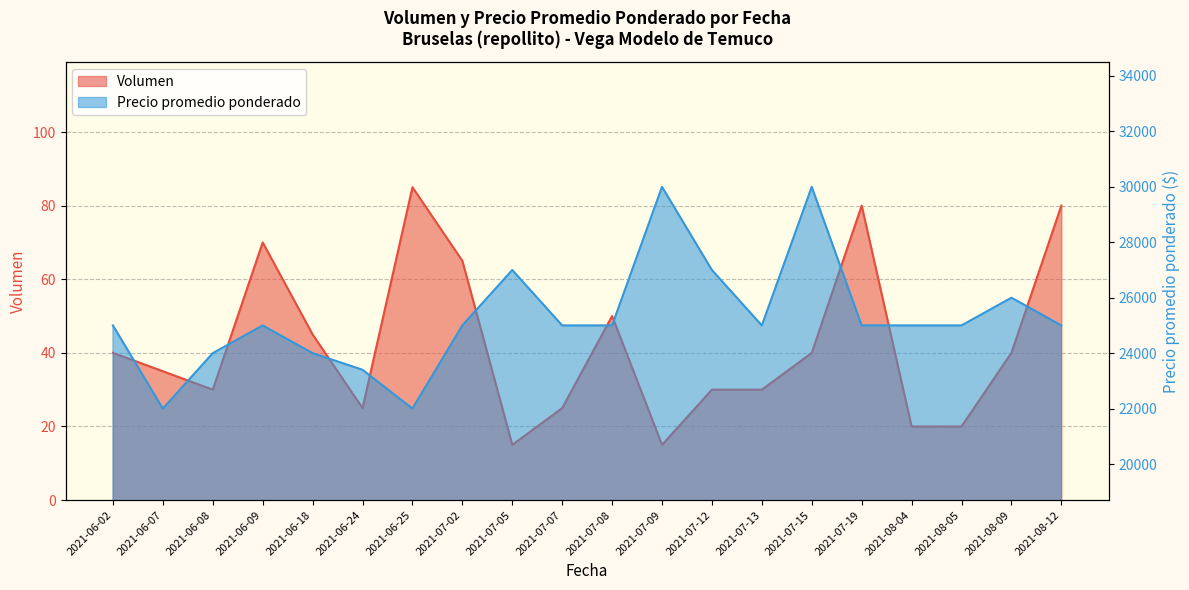

The value of Precio promedio ponderado at 2021-06-09 is 13409. True or false?

False